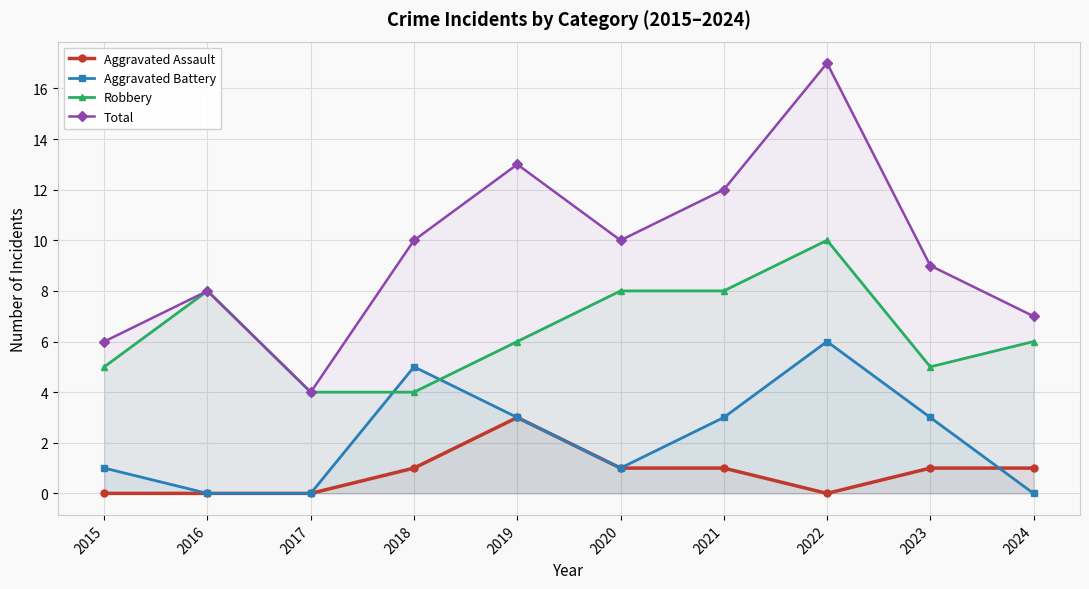

What is the difference between the highest and lowest values at 2020?

9